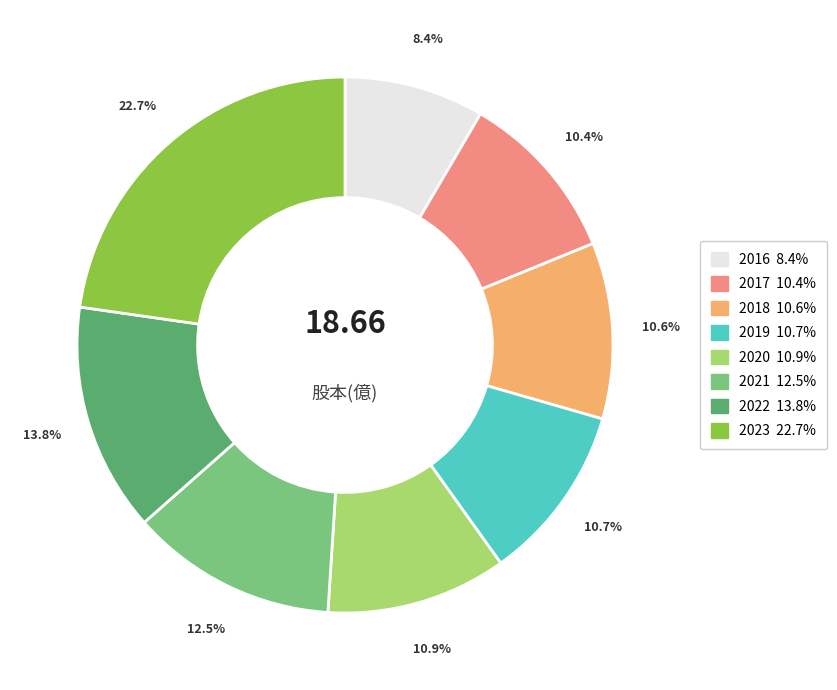

Is there a majority slice in this chart?

No